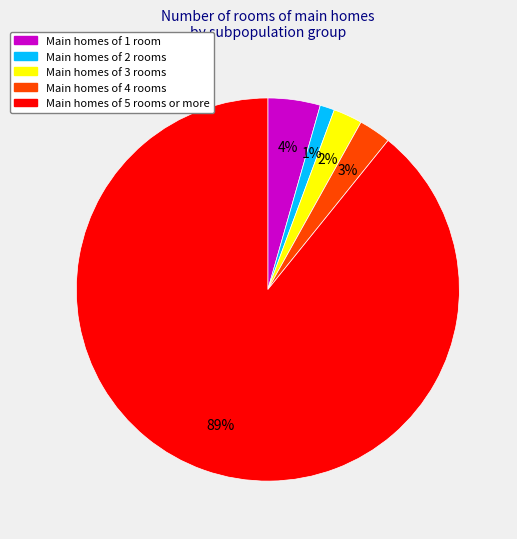

Which slice is the smallest?

Main homes of 2 rooms